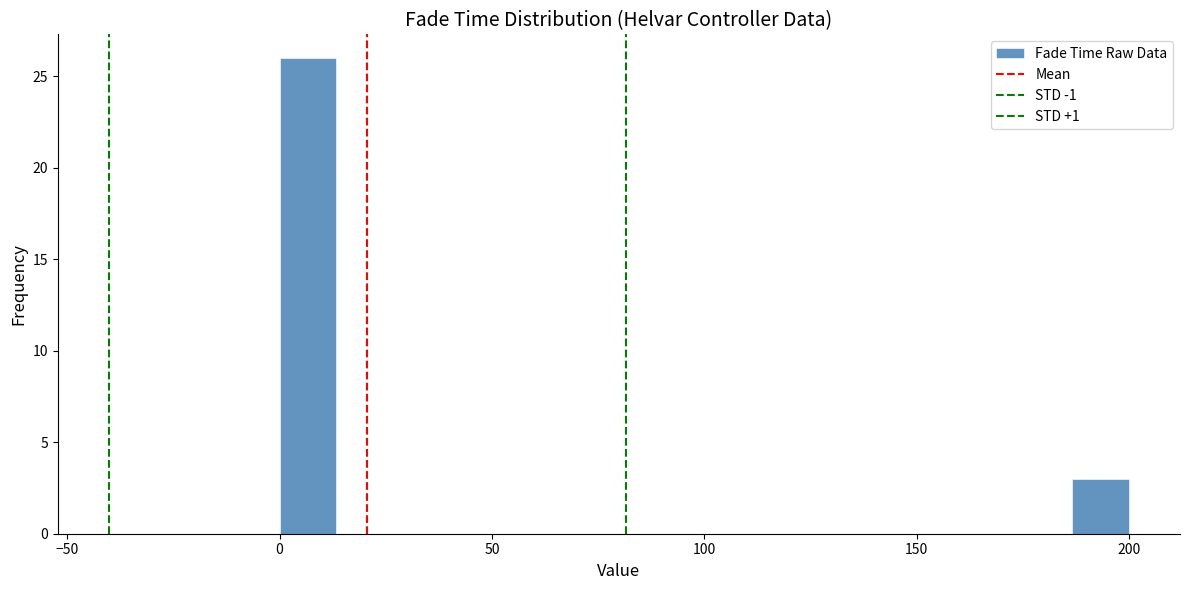

Read against the x-axis, roughly where is the centre of the tallest bar?

5